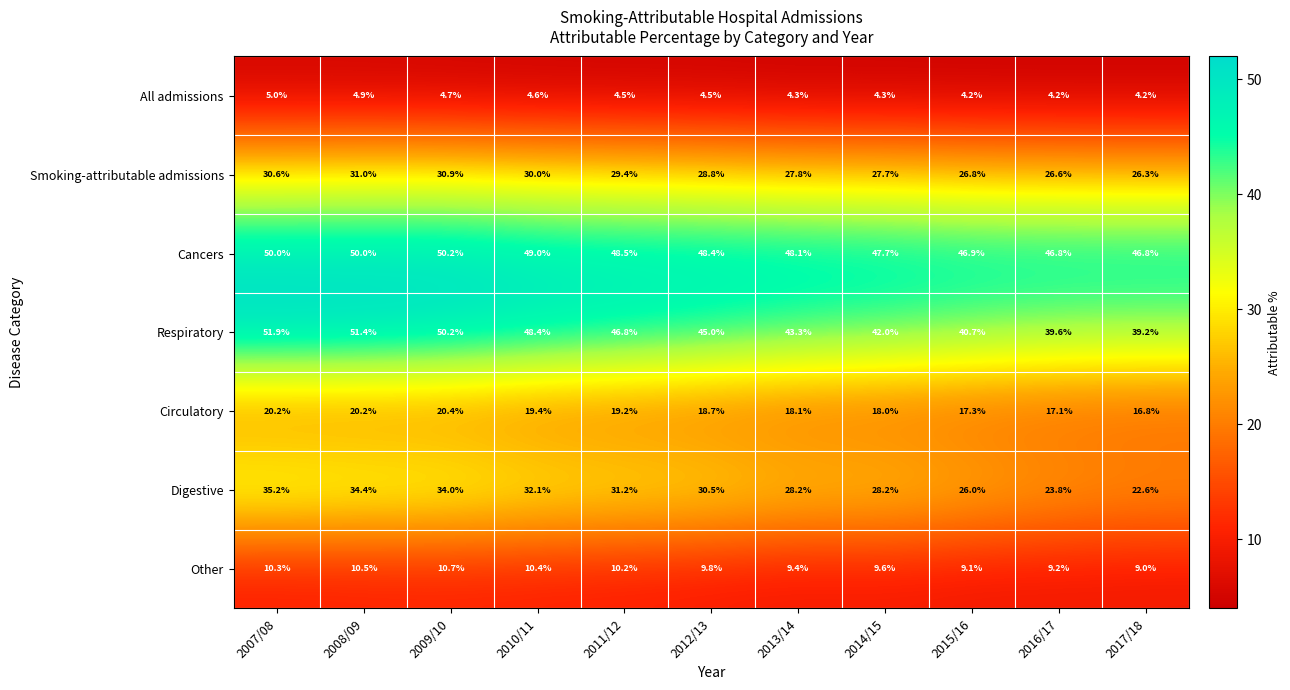

What is the spread (max minus min) of values at 2007/08?

46.9